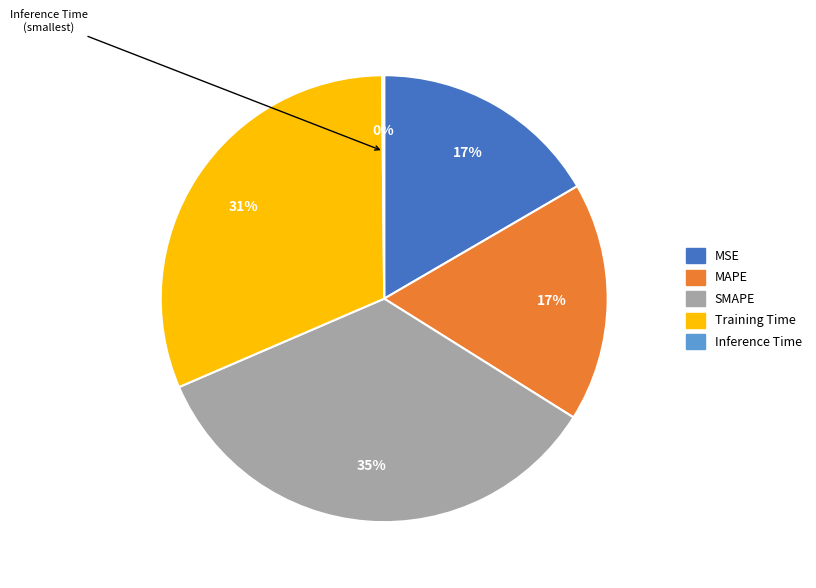

Is it true that Training Time is 25% of the pie?

False